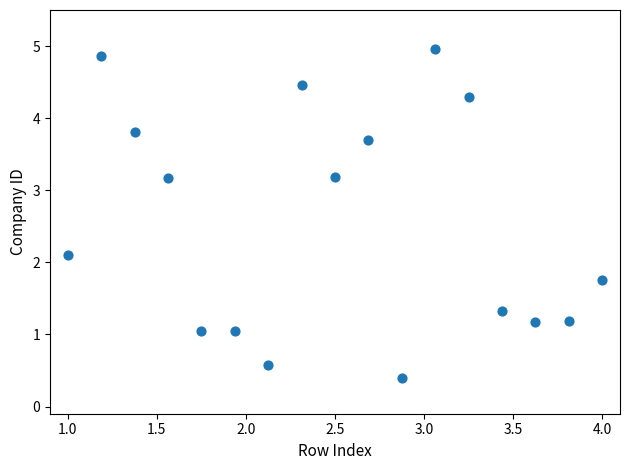

What is the range of Y values (max minus min)?

4.6